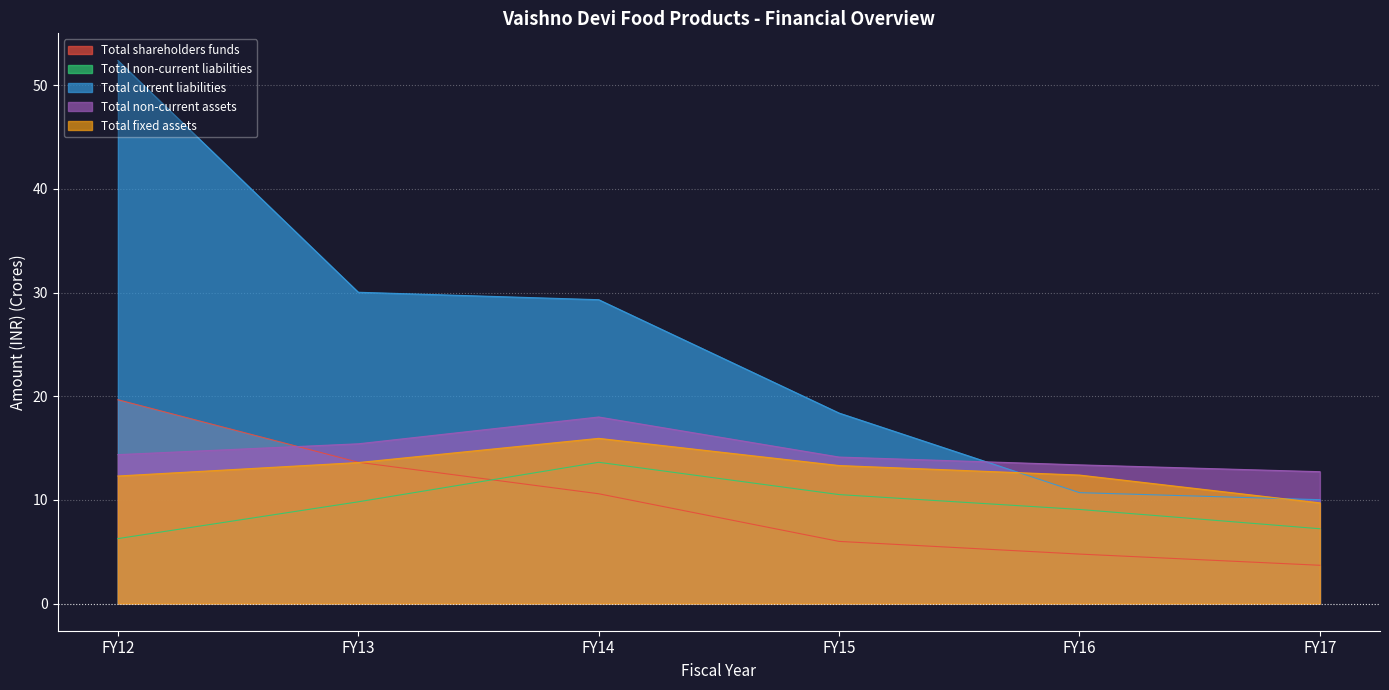

Where do Total shareholders funds and Total non-current assets first cross each other?

FY12 and FY13